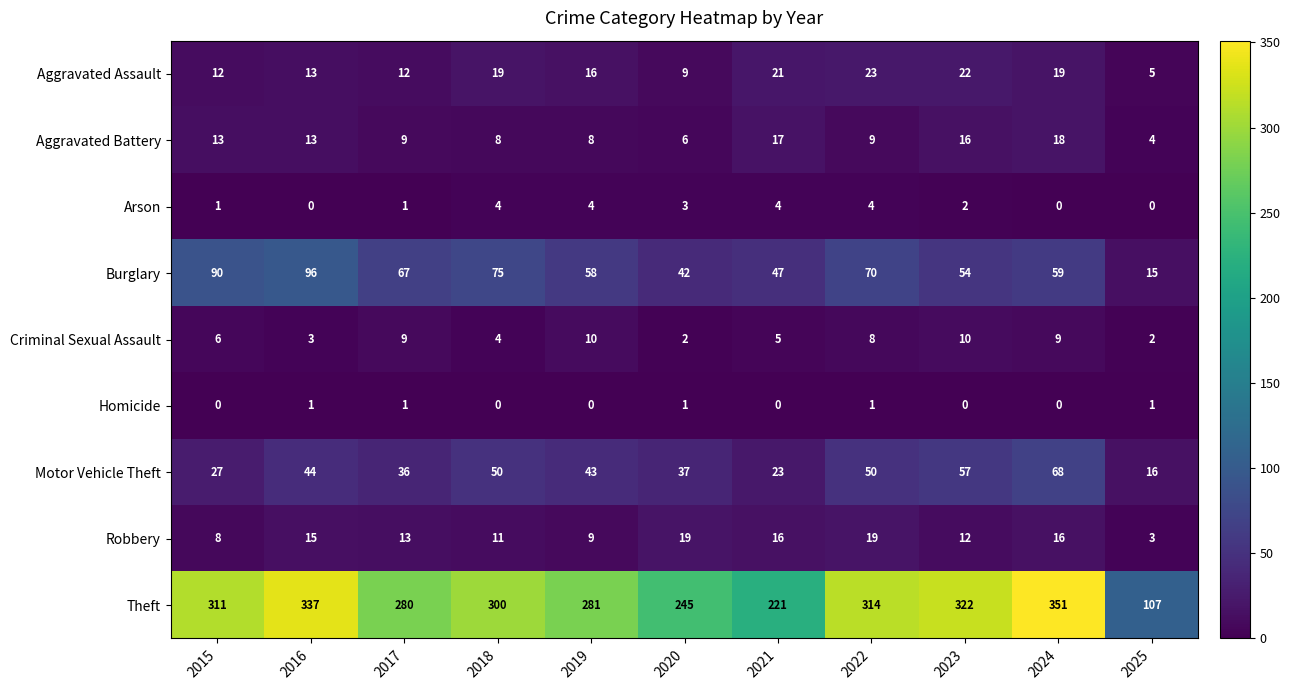

What is the average value of the Motor Vehicle Theft series?

41